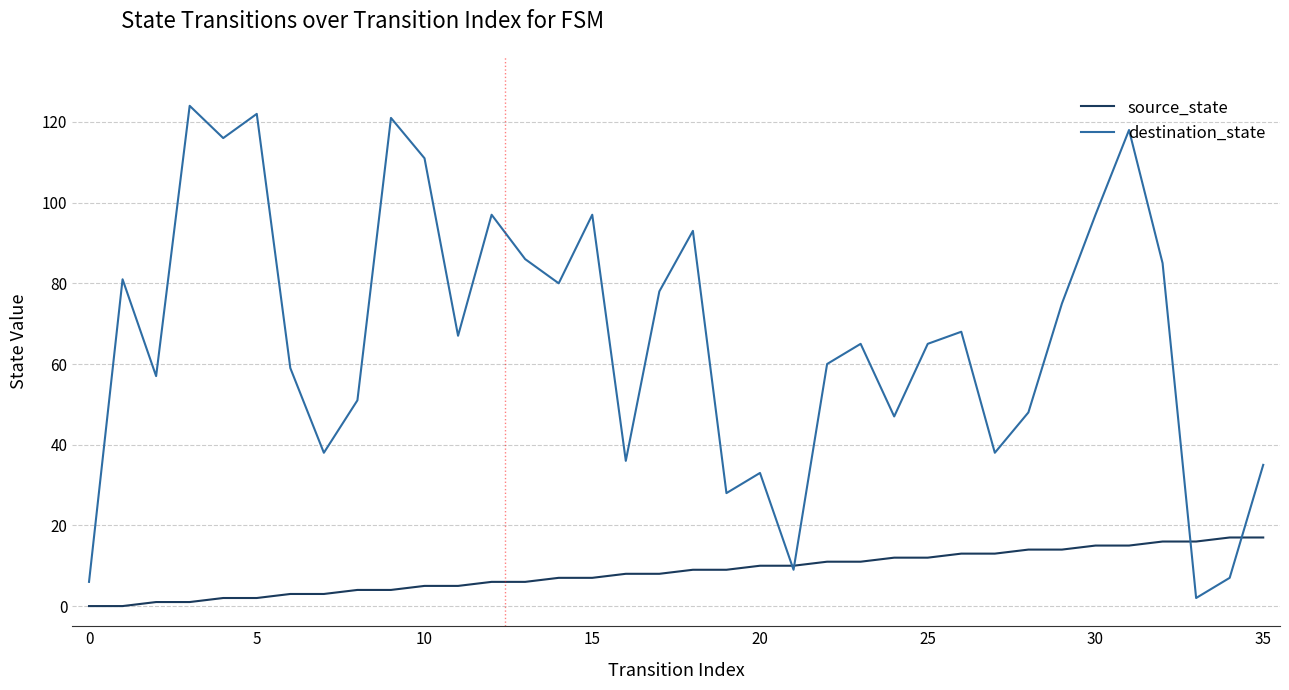

Which series has the largest total across all categories?

destination_state